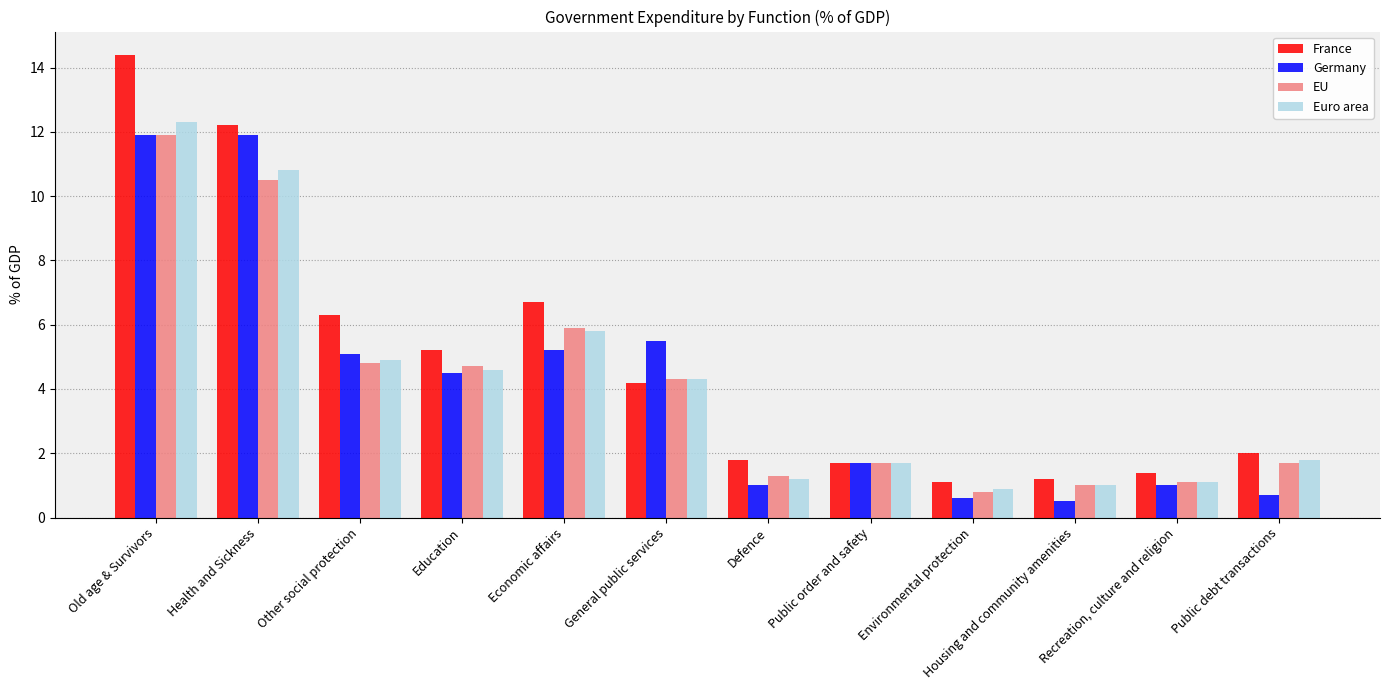

What is the difference between the second highest and minimum values in the Euro area series?

9.9